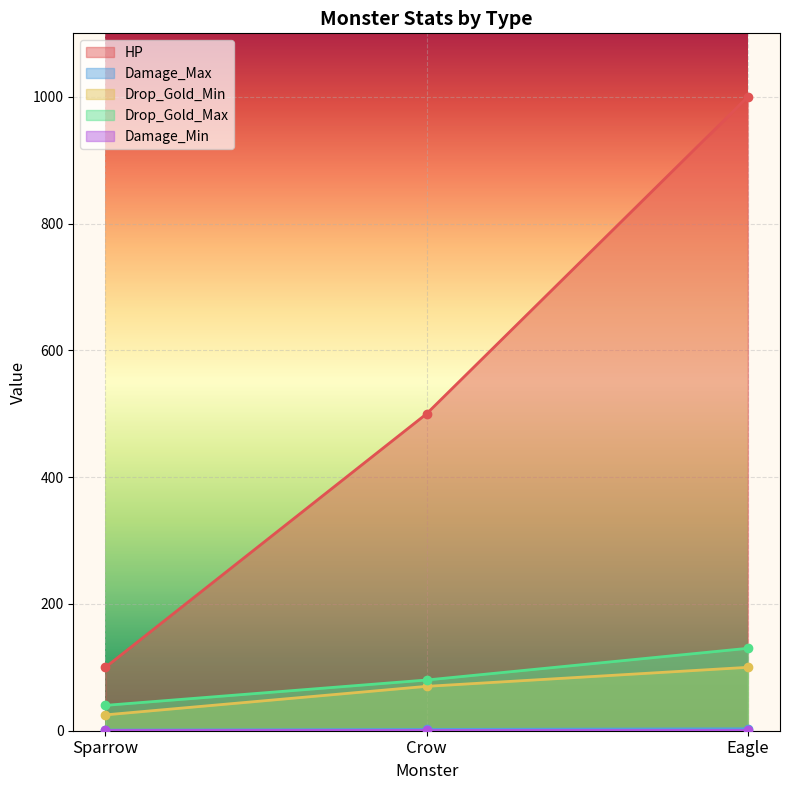

At which category is the sum across all series the highest?

Eagle